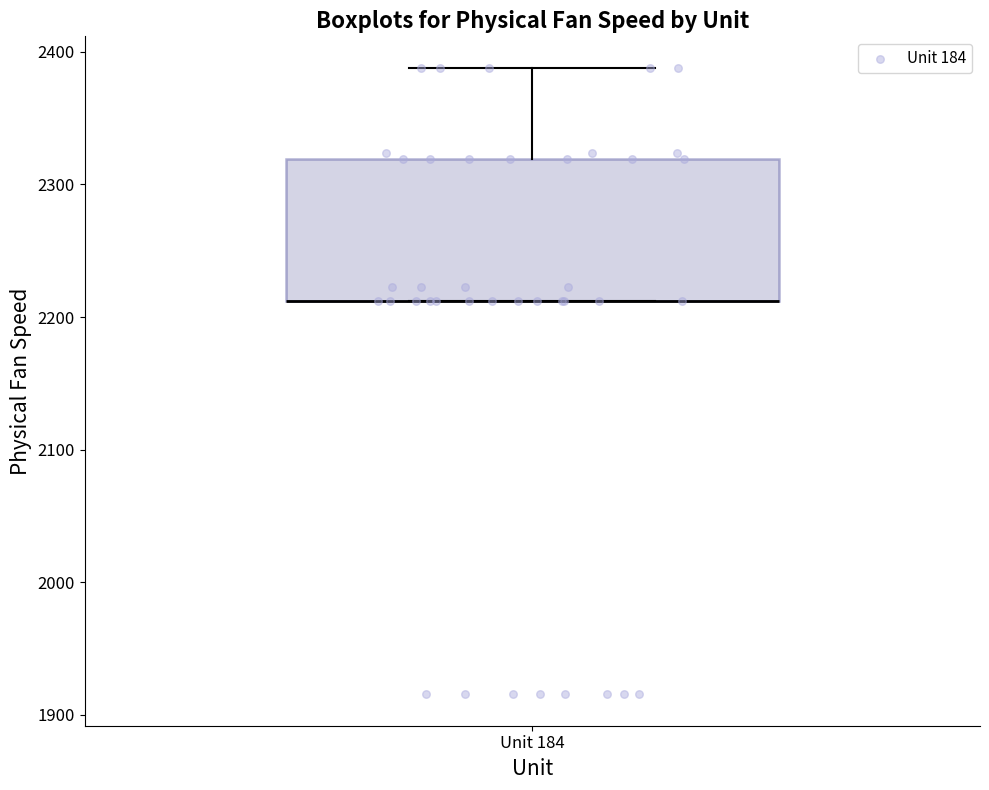

Transcribe this box plot: give where the median line is, the range the box spans, and where the two whiskers end, as read against the y-axis. The values are not printed on the chart, so give them approximately, as read against the axis.

median 2210 (drawn on the box's lower edge), box 2210 to 2320, whiskers 2210 to 2390